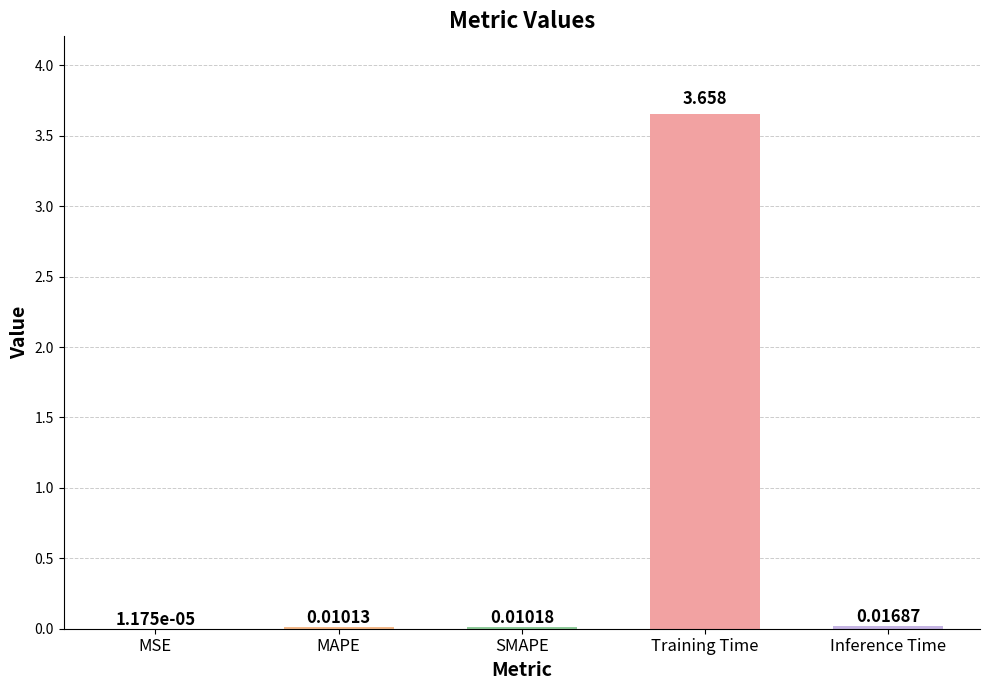

Are the bars horizontal?

No